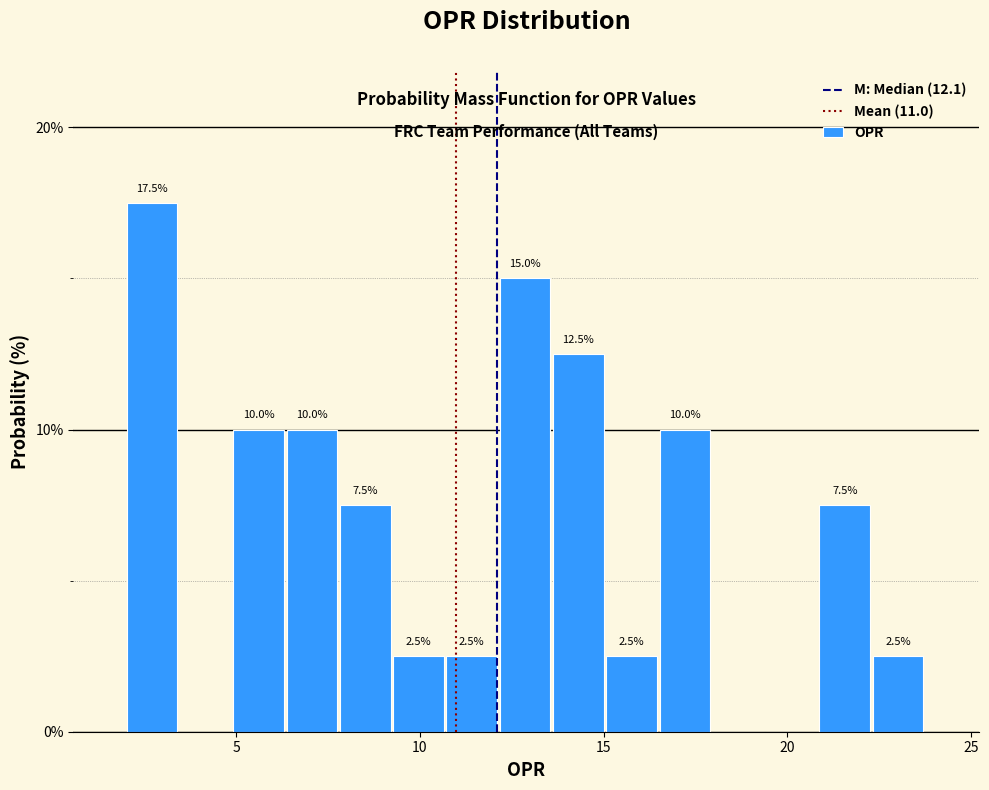

Read against the x-axis, roughly where is the centre of the tallest bar?

2.5